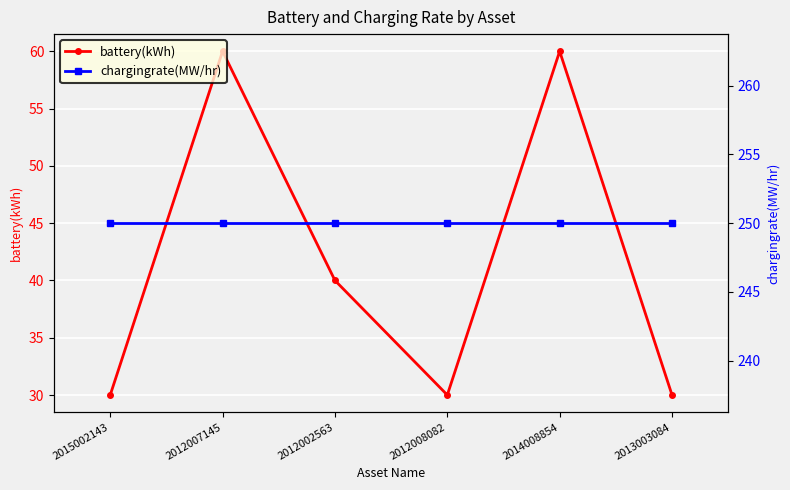

Reading left to right, extract all data points from this chart.

battery(kWh): 2015002143=30	2012007145=60	2012002563=40	2012008082=30	2014008854=60	2013003084=30
chargingrate(MW/hr): 2015002143=250	2012007145=250	2012002563=250	2012008082=250	2014008854=250	2013003084=250